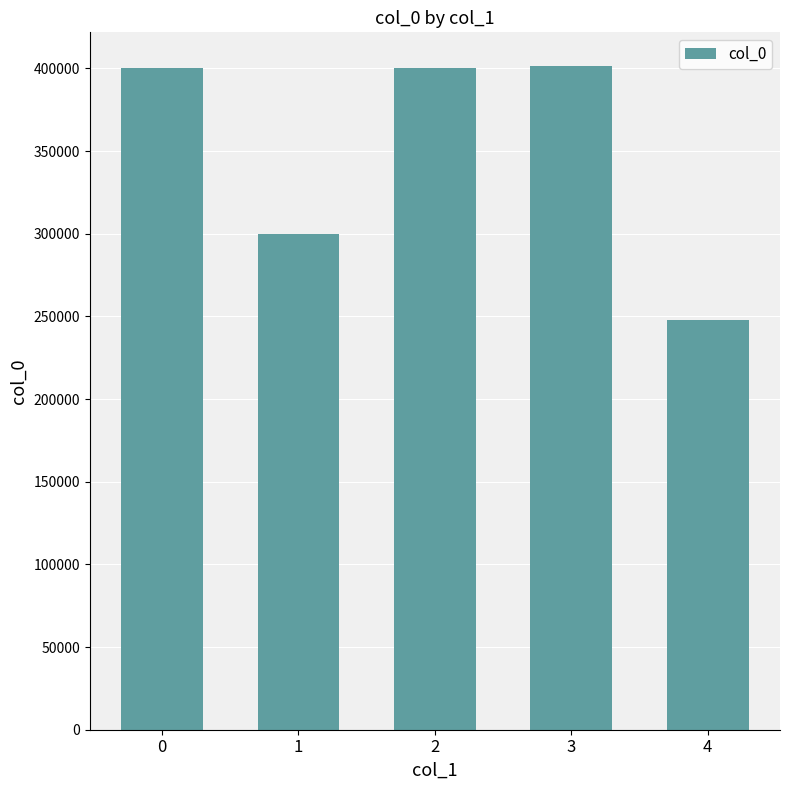

What is the difference between the maximum and minimum values?

154119